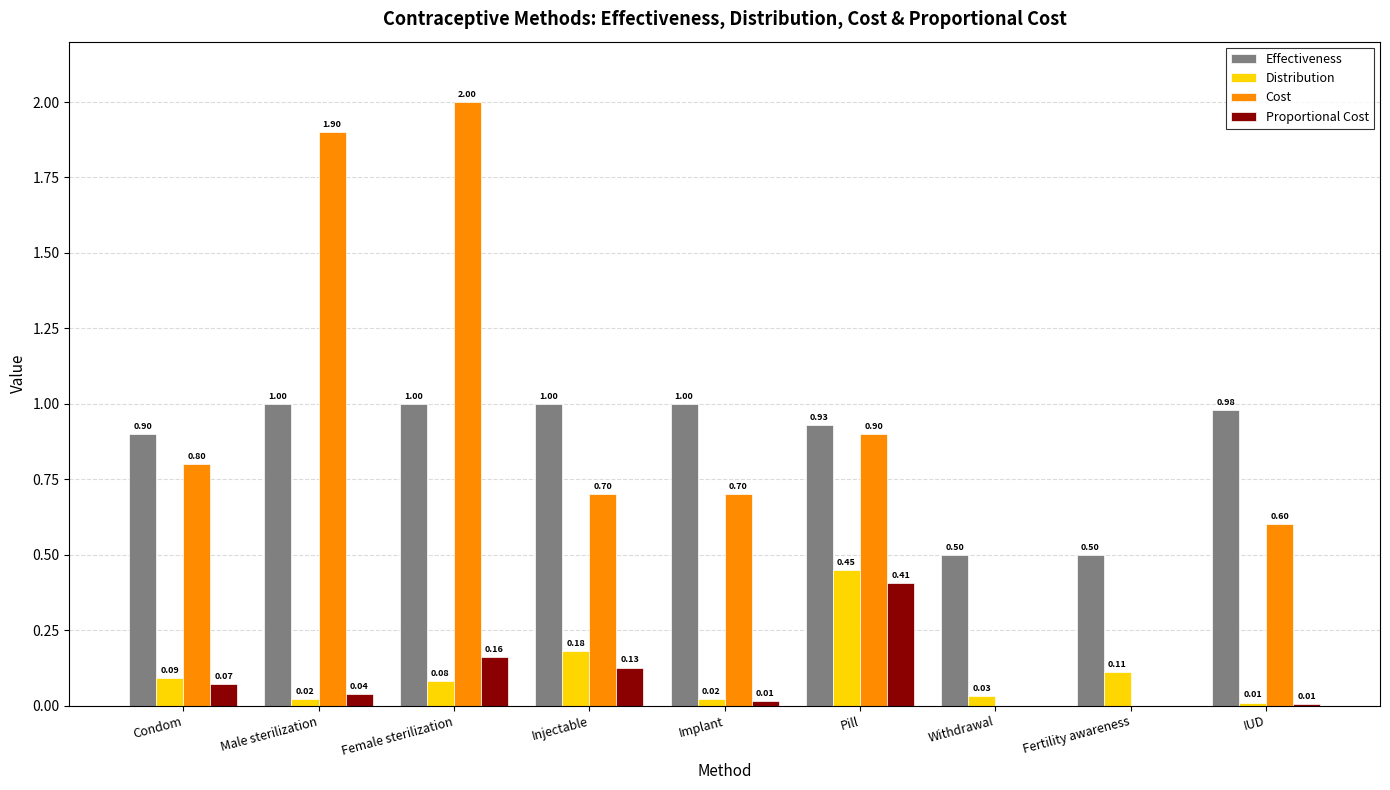

At which category is the sum across all series the highest?

Female sterilization